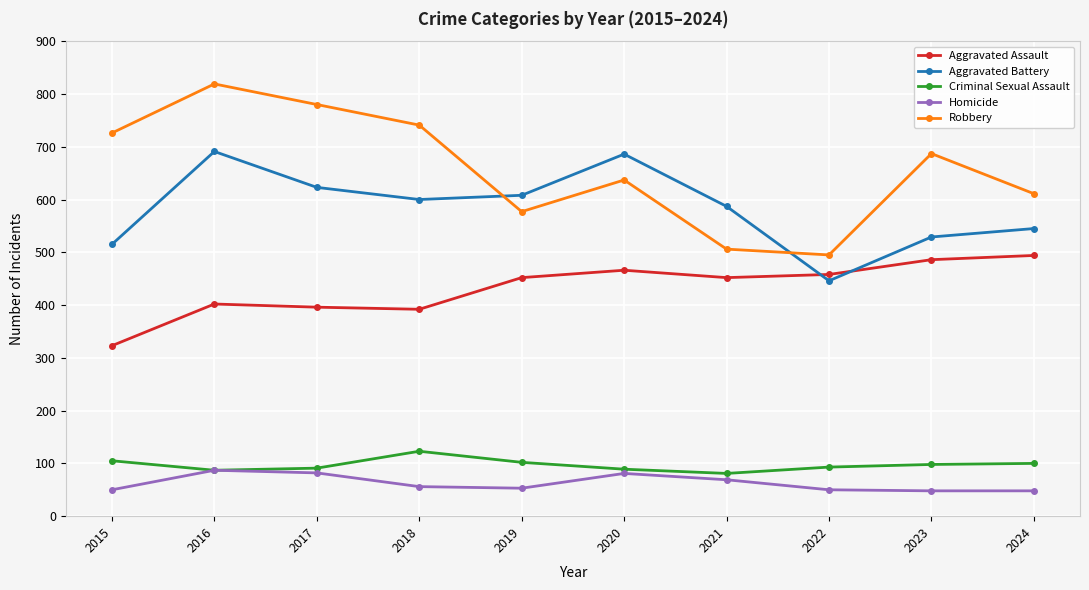

What is the total value across all series at 2023?

1848